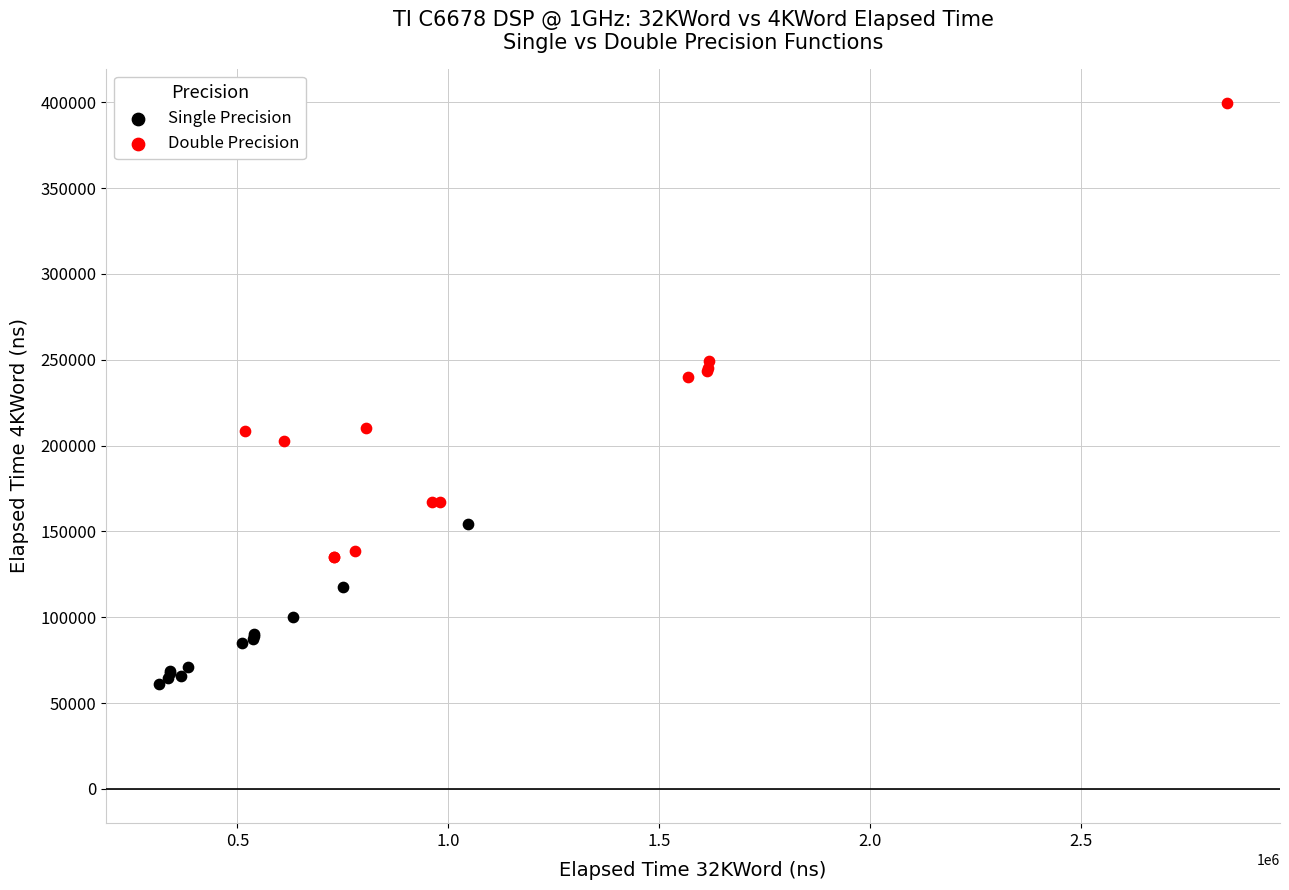

Which series reaches the minimum Y coordinate?

Single Precision